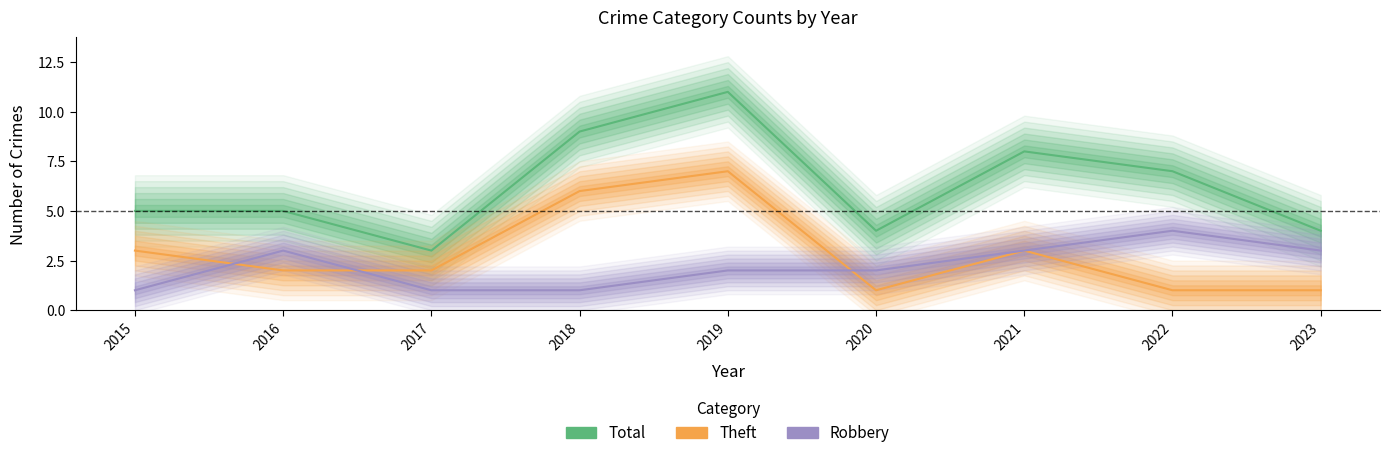

How many data points does each series have?

9